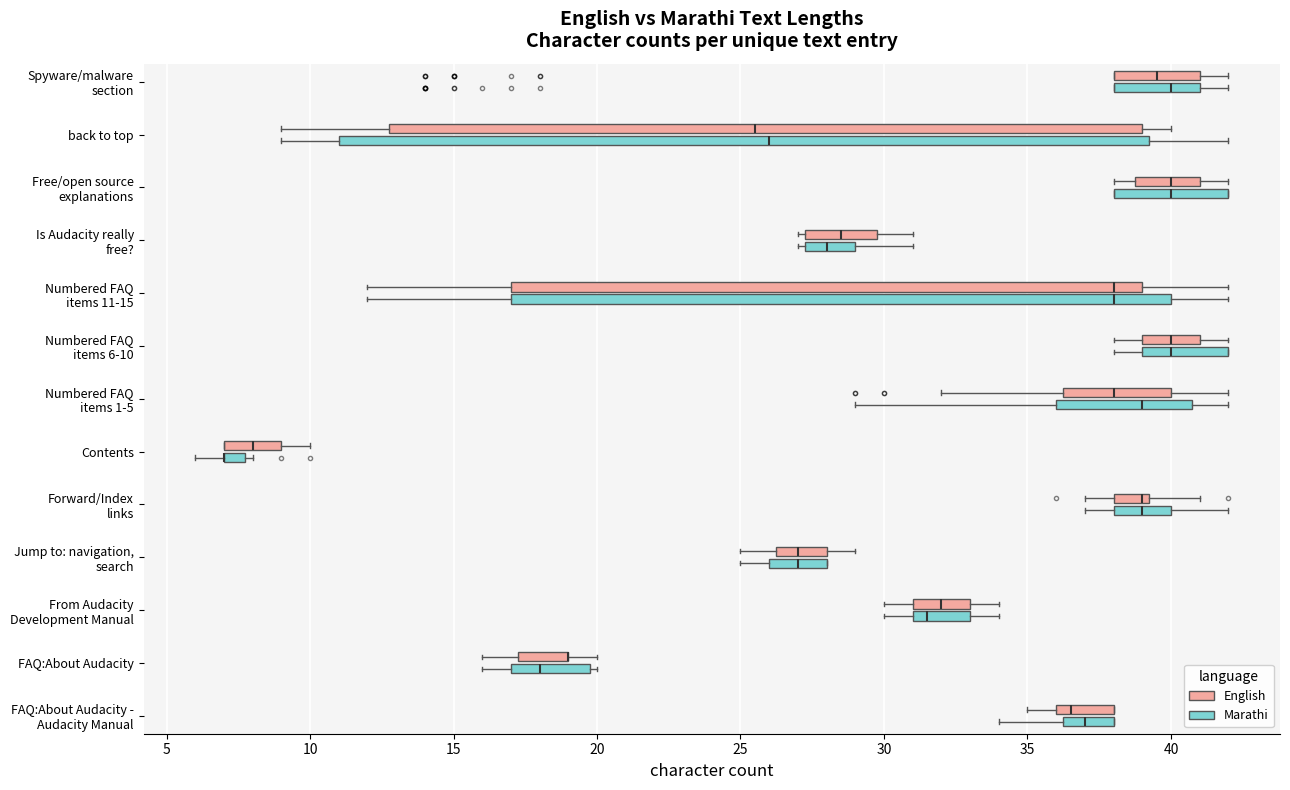

Where does the median line of the box for Free/open source explanations (English) sit on the x-axis? The values are not printed on the chart, so give them approximately, as read against the axis.

40.0